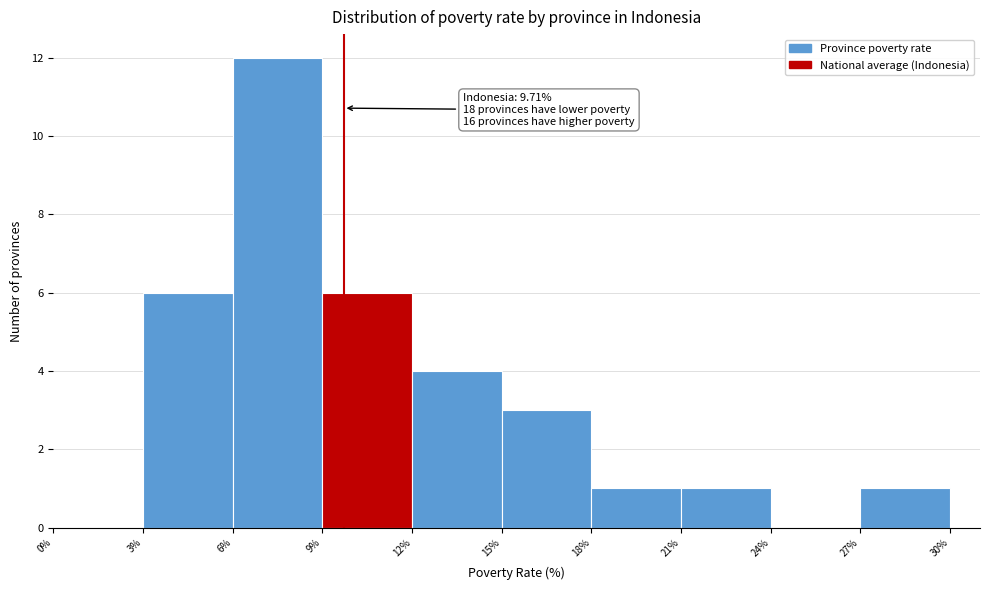

Which range on the x-axis has the tallest bar?

6% to 9%